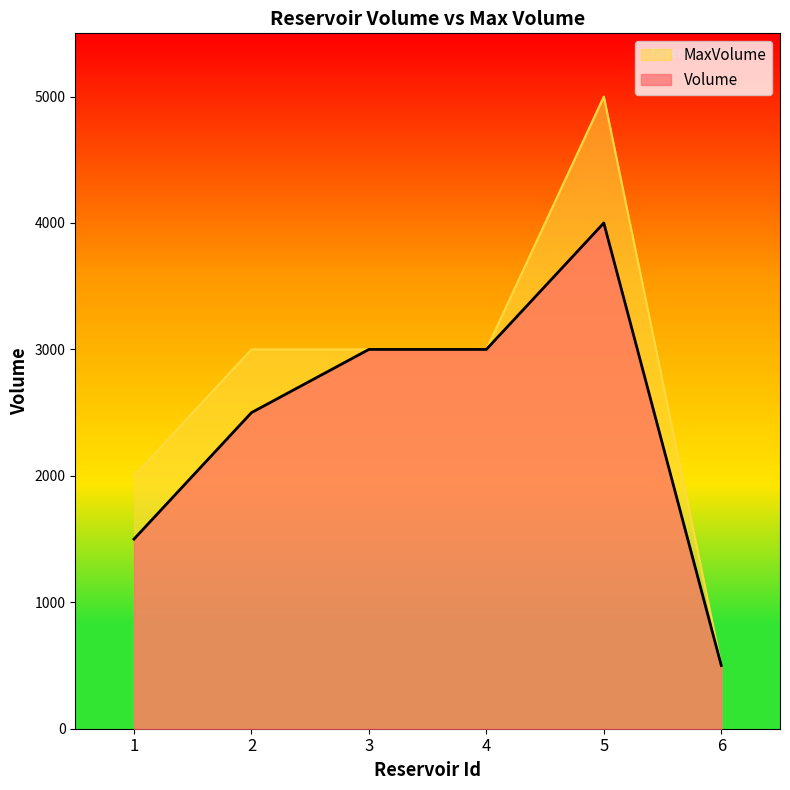

At which category does MaxVolume reach its first local peak?

5